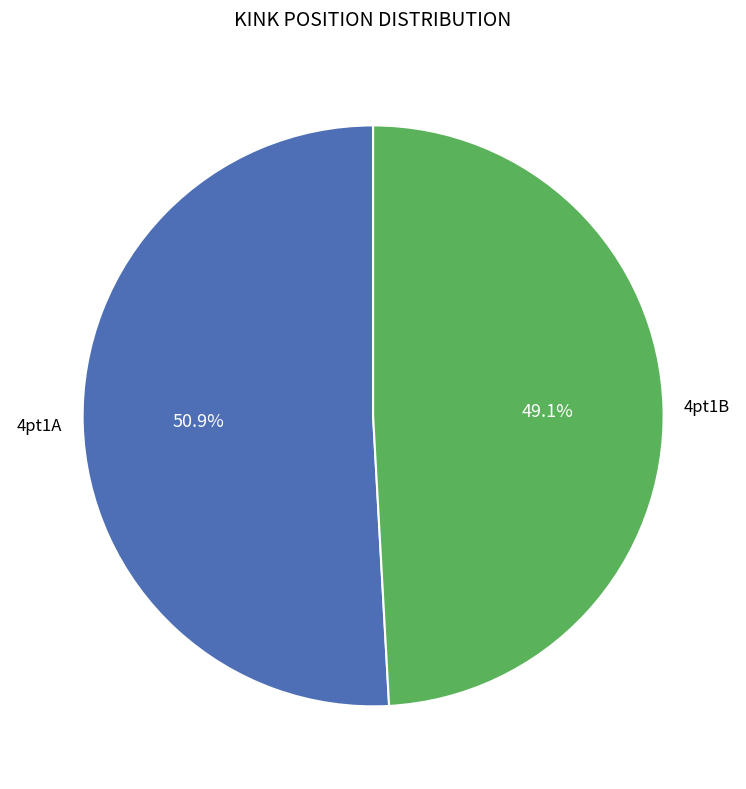

How many slices are in this pie chart?

2